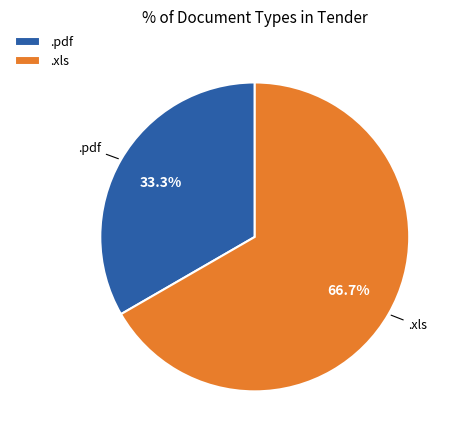

What is the smallest slice in the pie chart?

.pdf